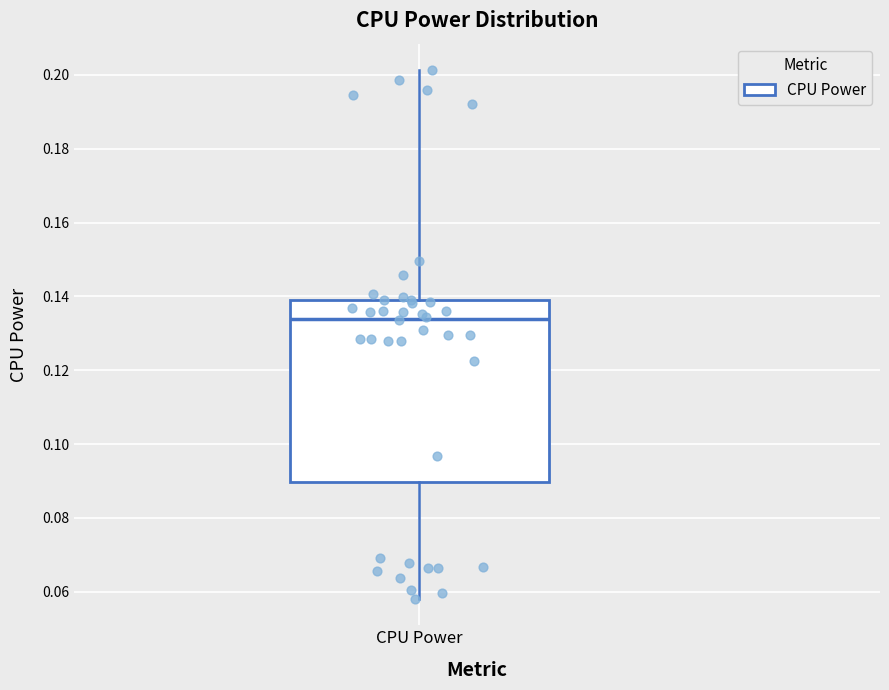

Where is the lower edge of the box for CPU Power on the y-axis? The values are not printed on the chart, so give them approximately, as read against the axis.

0.090